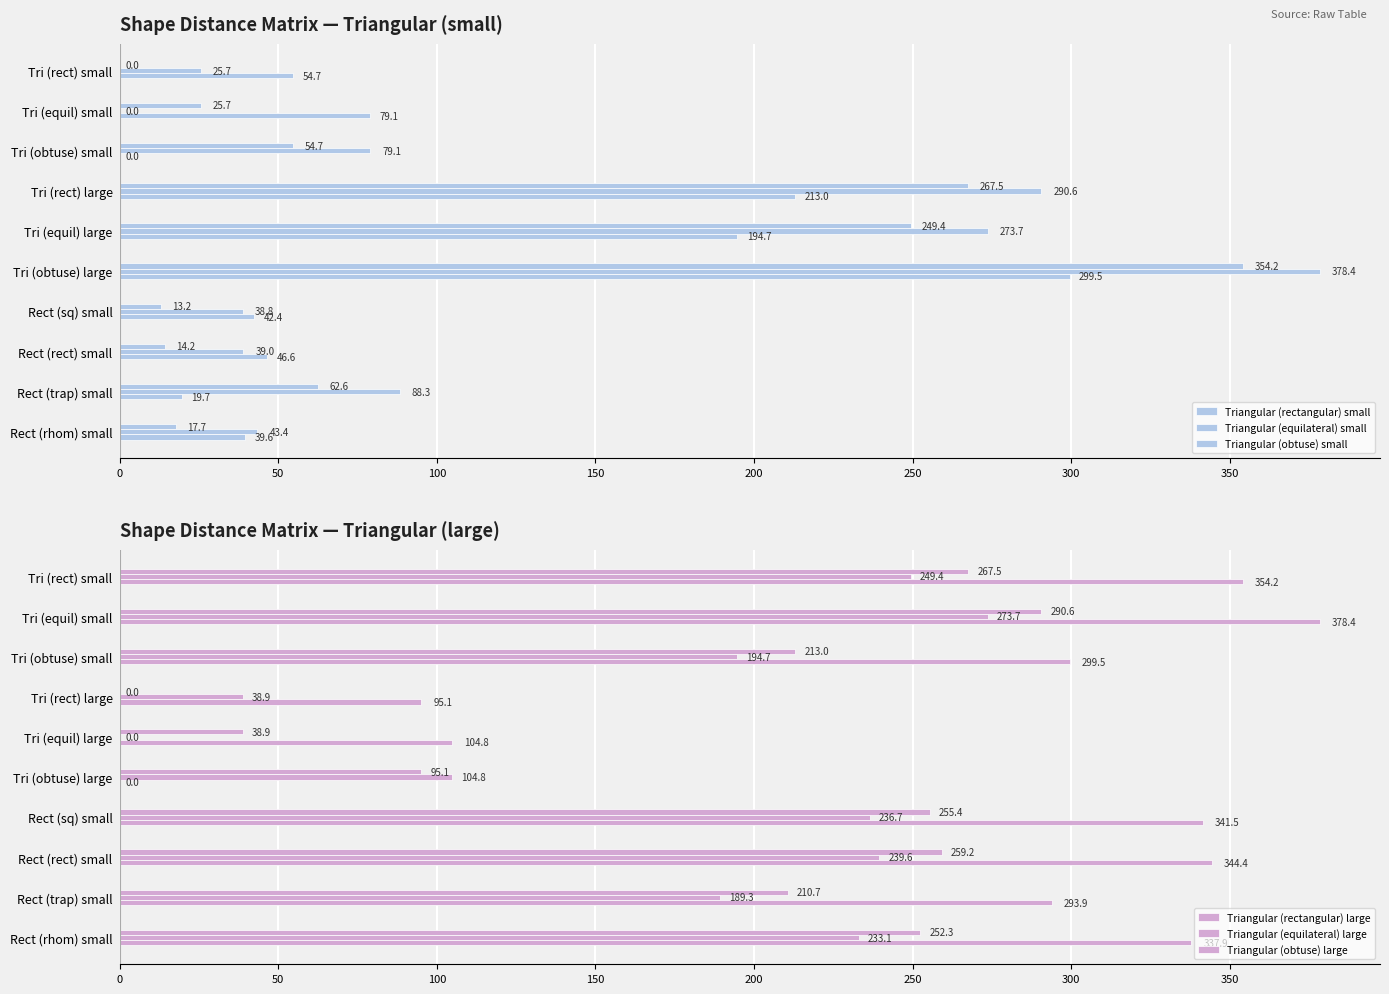

What is the sum of the Triangular (equilateral) small values at Rect (rhom) small and Rect (trap) small?

131.7